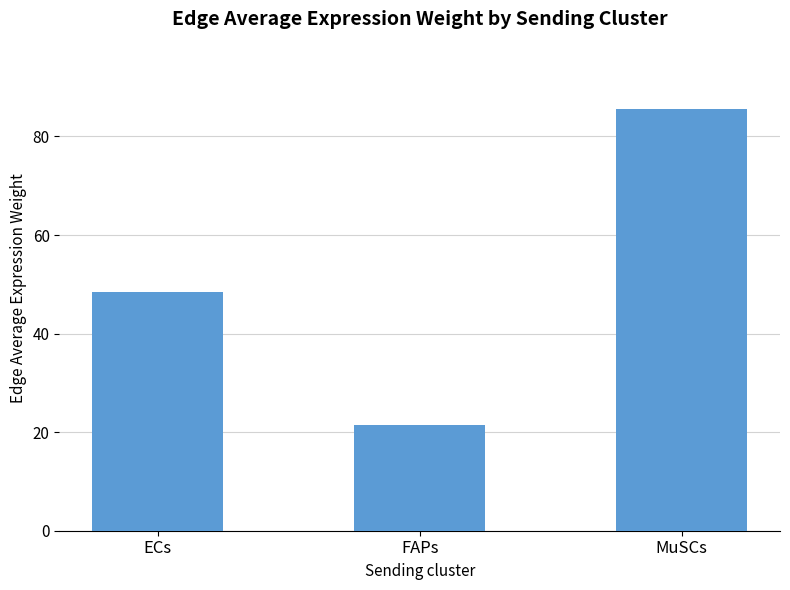

Which has a higher value, ECs or MuSCs?

MuSCs